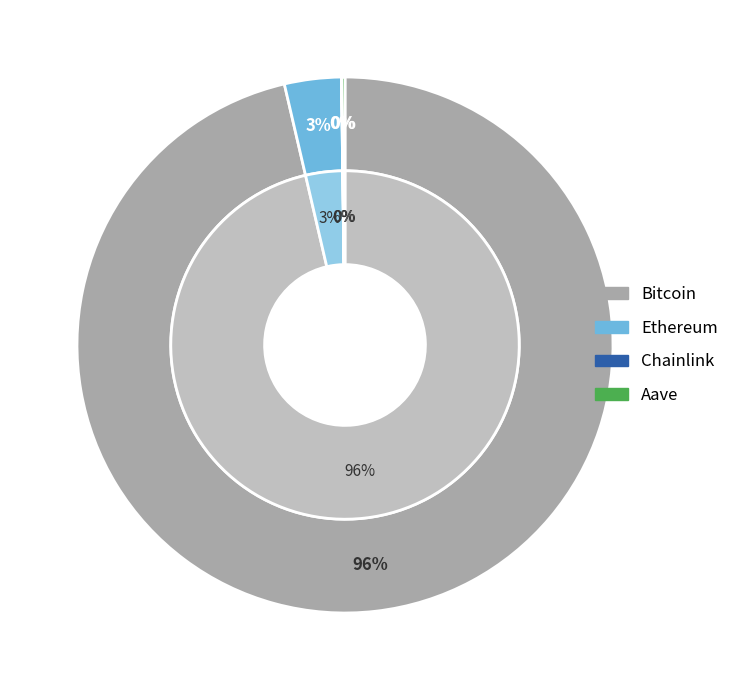

Rank the categories by value from lowest to highest.

Chainlink, Aave, Ethereum, Bitcoin